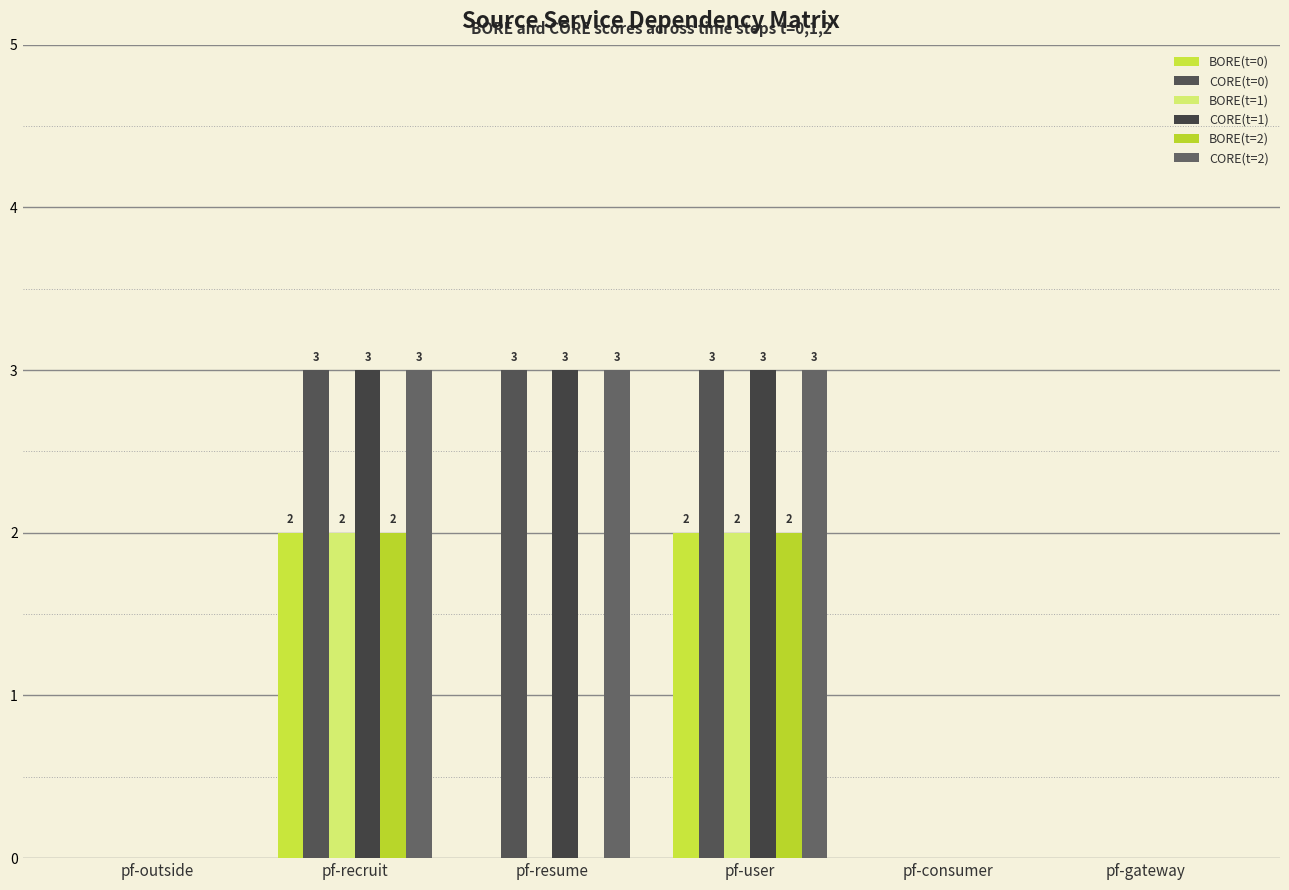

What is the label of the 4th bar from the left?

pf-user